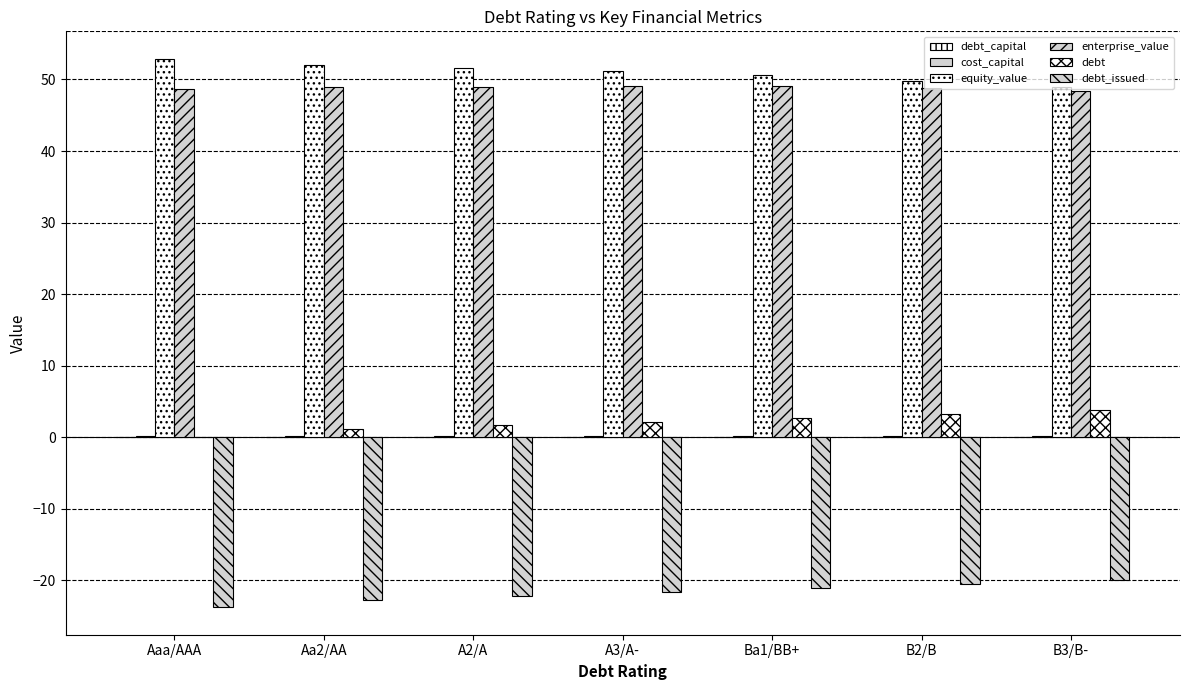

At which category is the sum across all series the highest?

Ba1/BB+